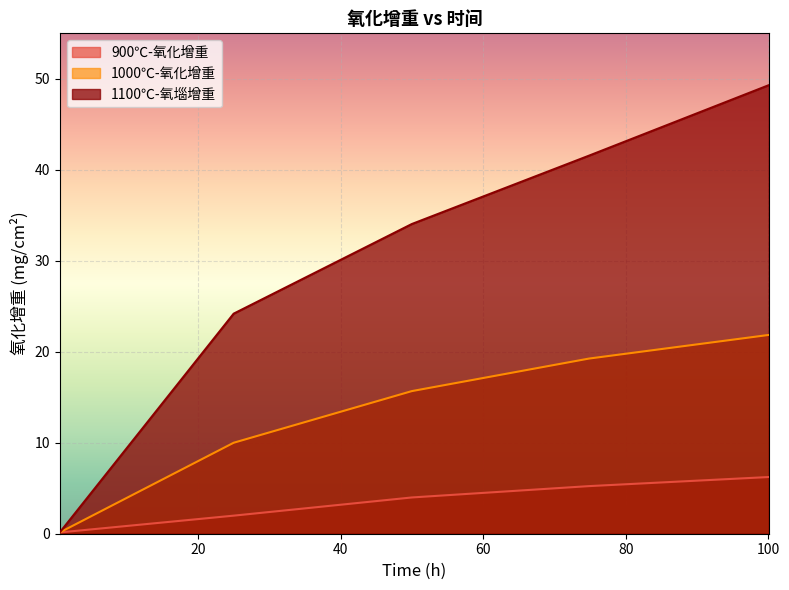

At how many categories does at least one series exceed 22?

4